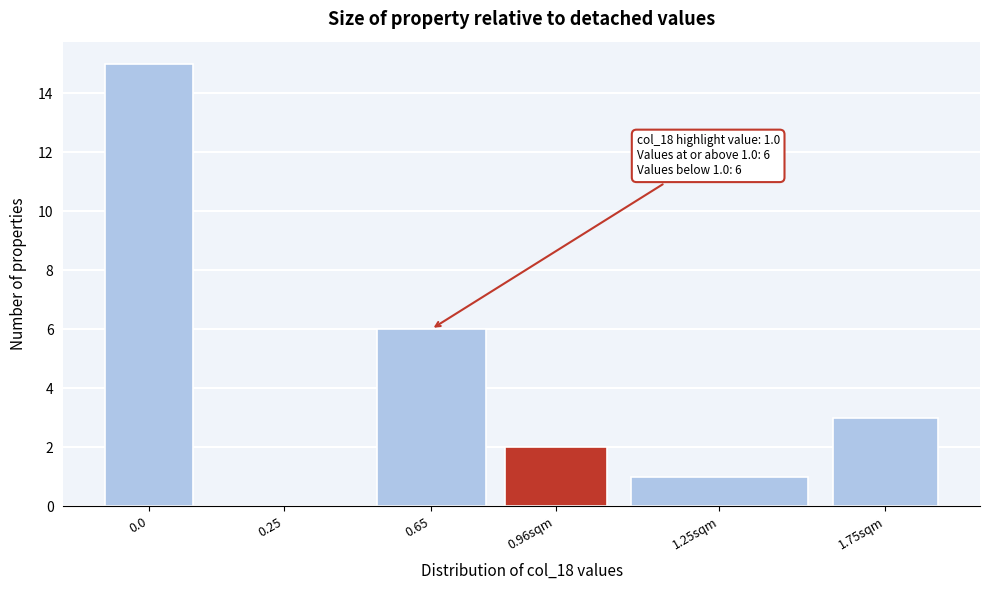

Reading right to left, extract all data points from this chart.

1.75sqm=3	1.25sqm=1	0.96sqm=2	0.65=6	0.25=0	0.0=15